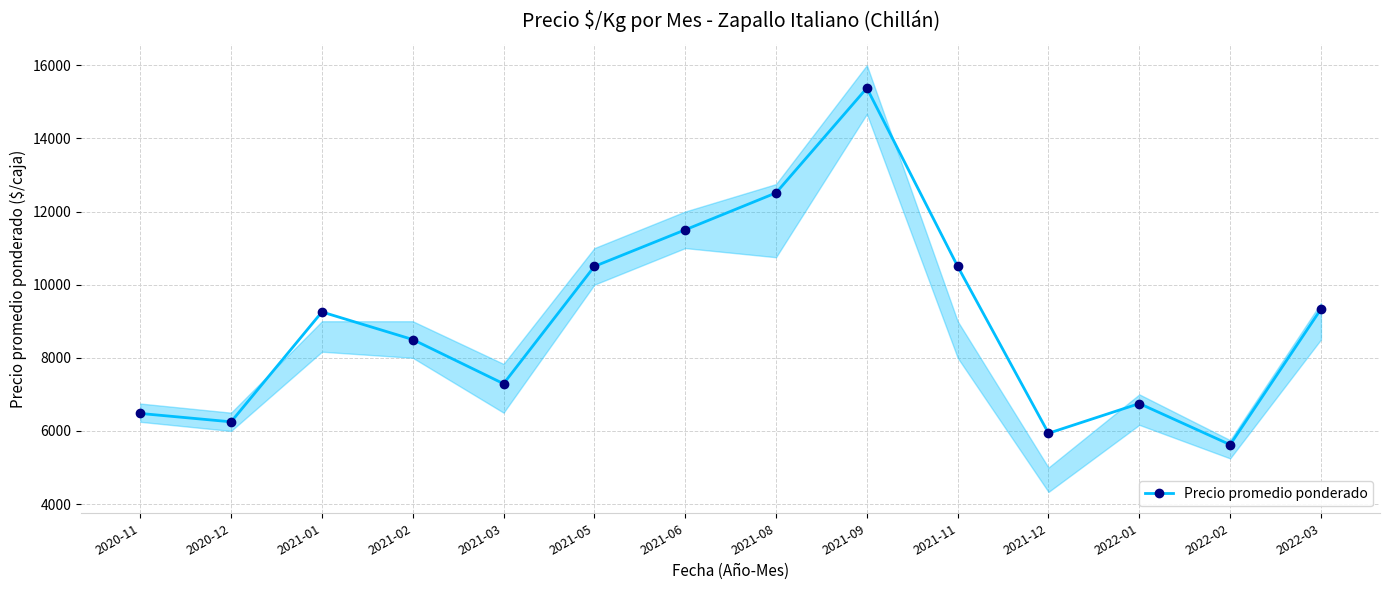

What is the label of the 2nd point from the left?

2020-12